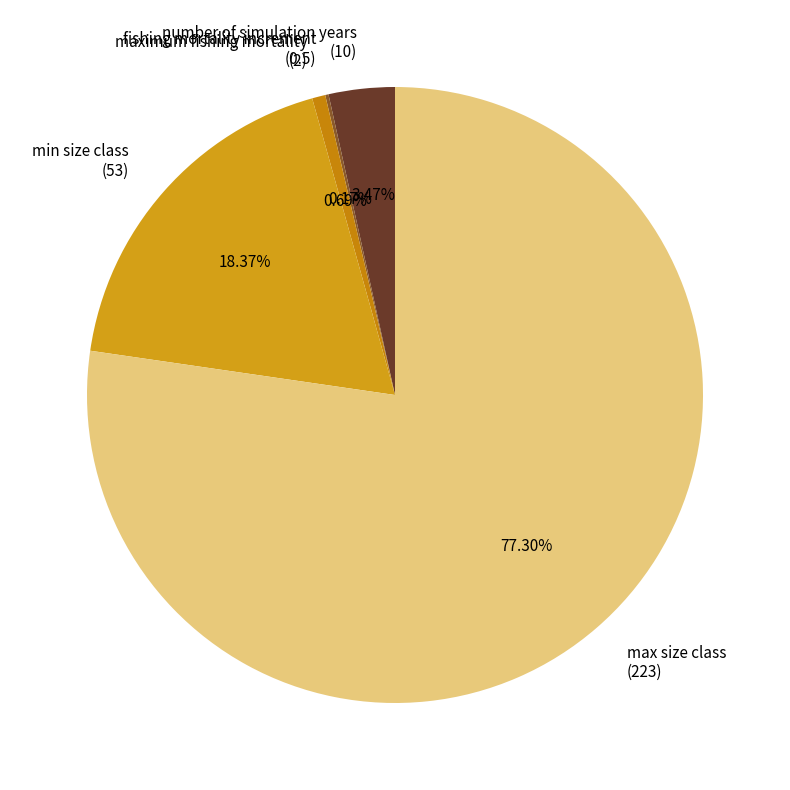

Is there a majority slice in this chart?

Yes